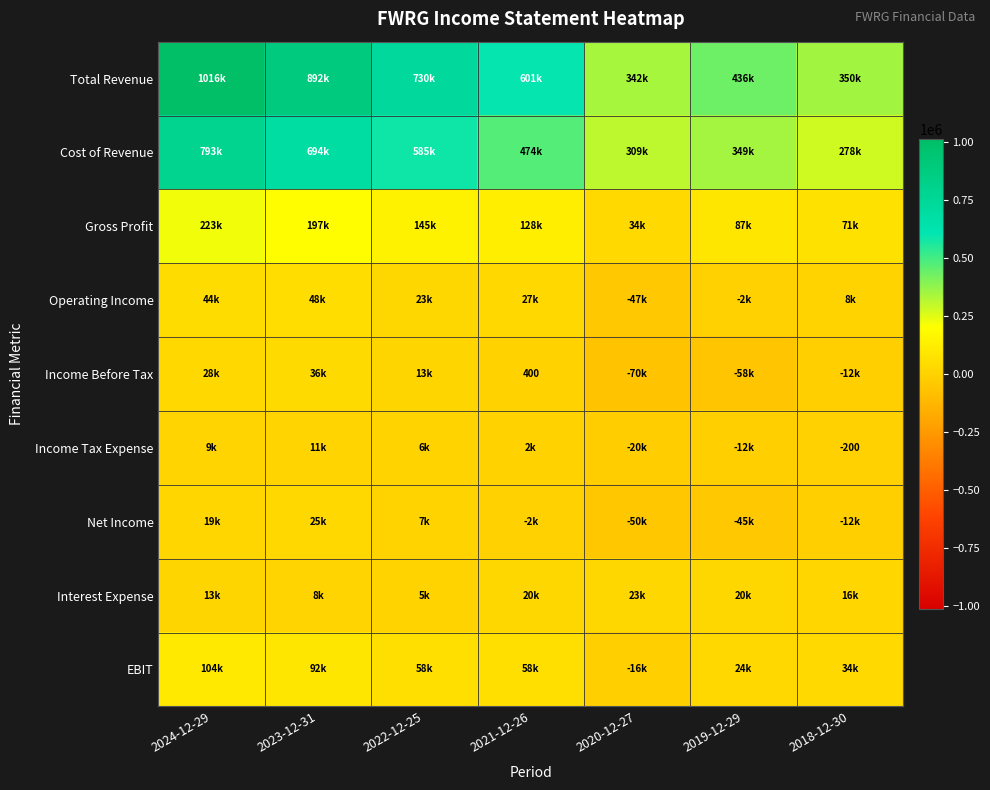

The value of Operating Income at 2024-12-29 is 44200. True or false?

True